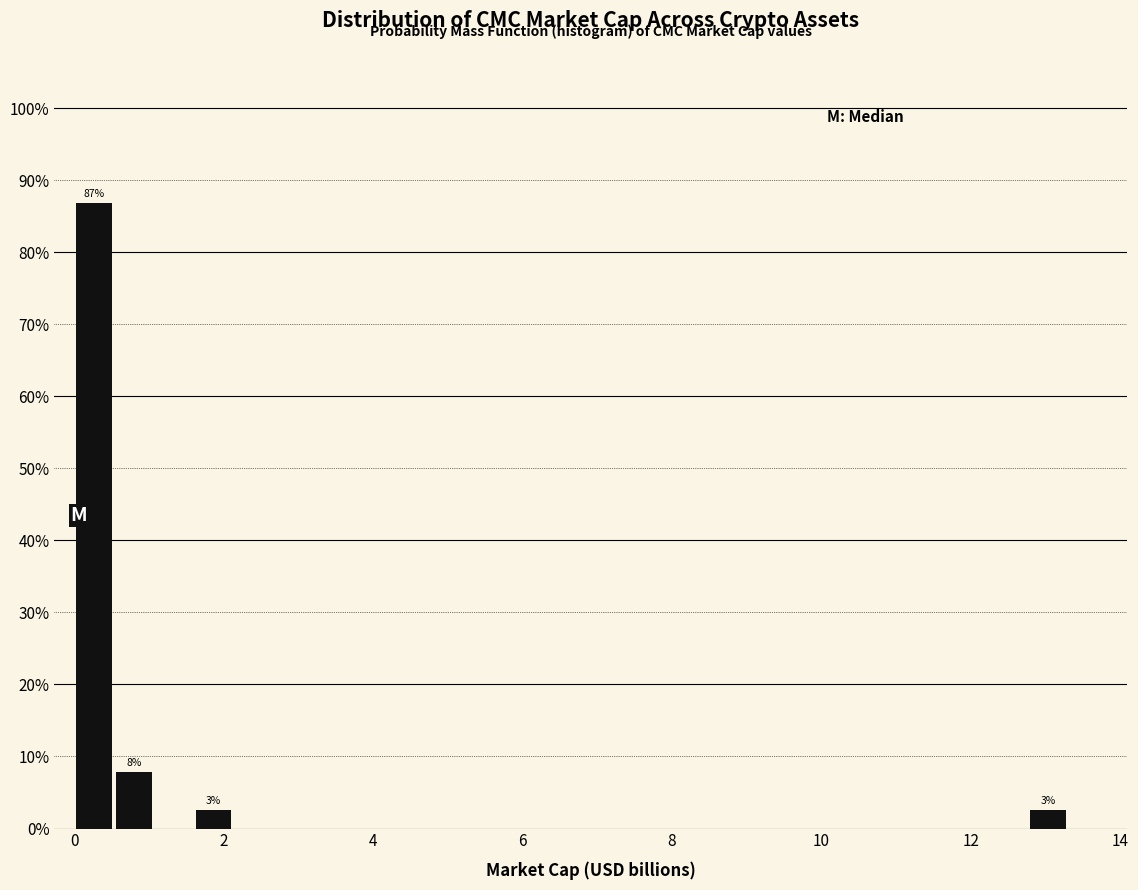

Around what value on the x-axis is the tallest bar? Give the approximate position of its centre, as read against the axis.

0.2